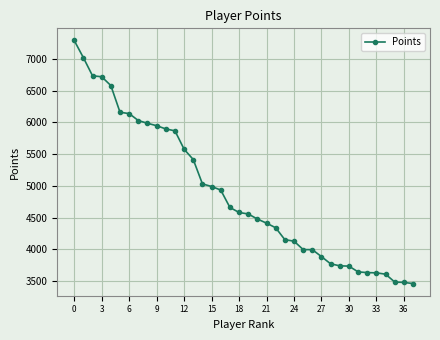

What is the average value?

4886